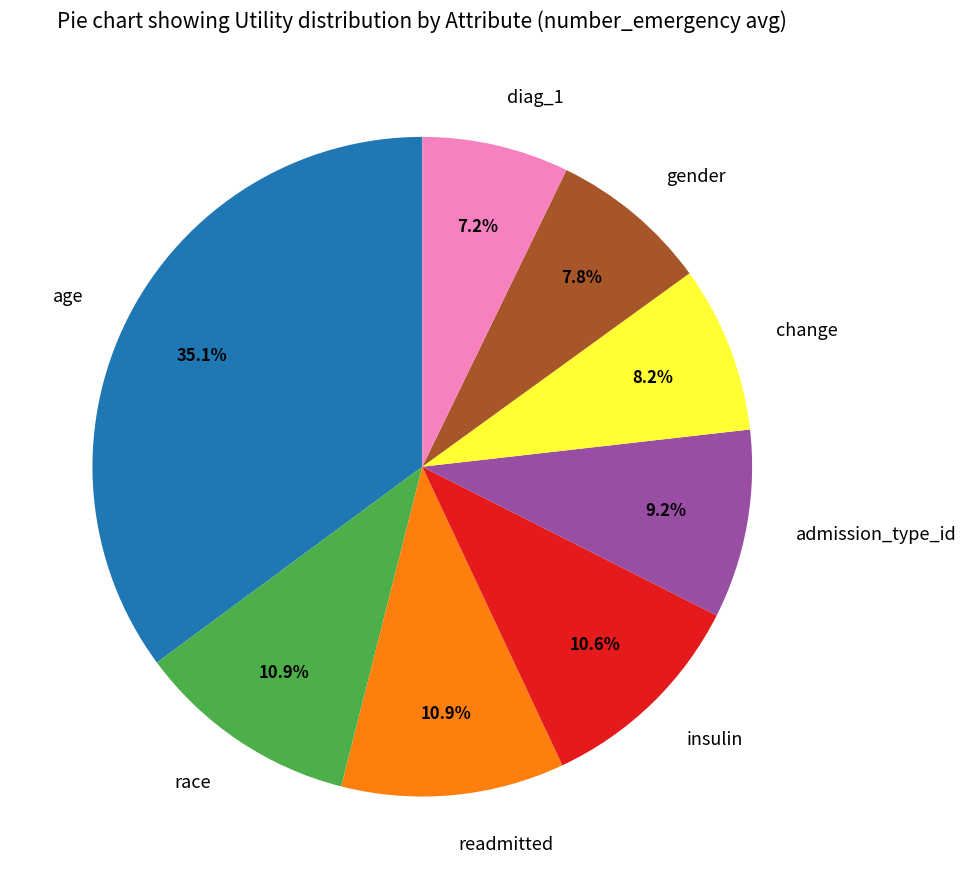

To the nearest percent, what is the difference between the diag_1 and readmitted slice percentages?

4%